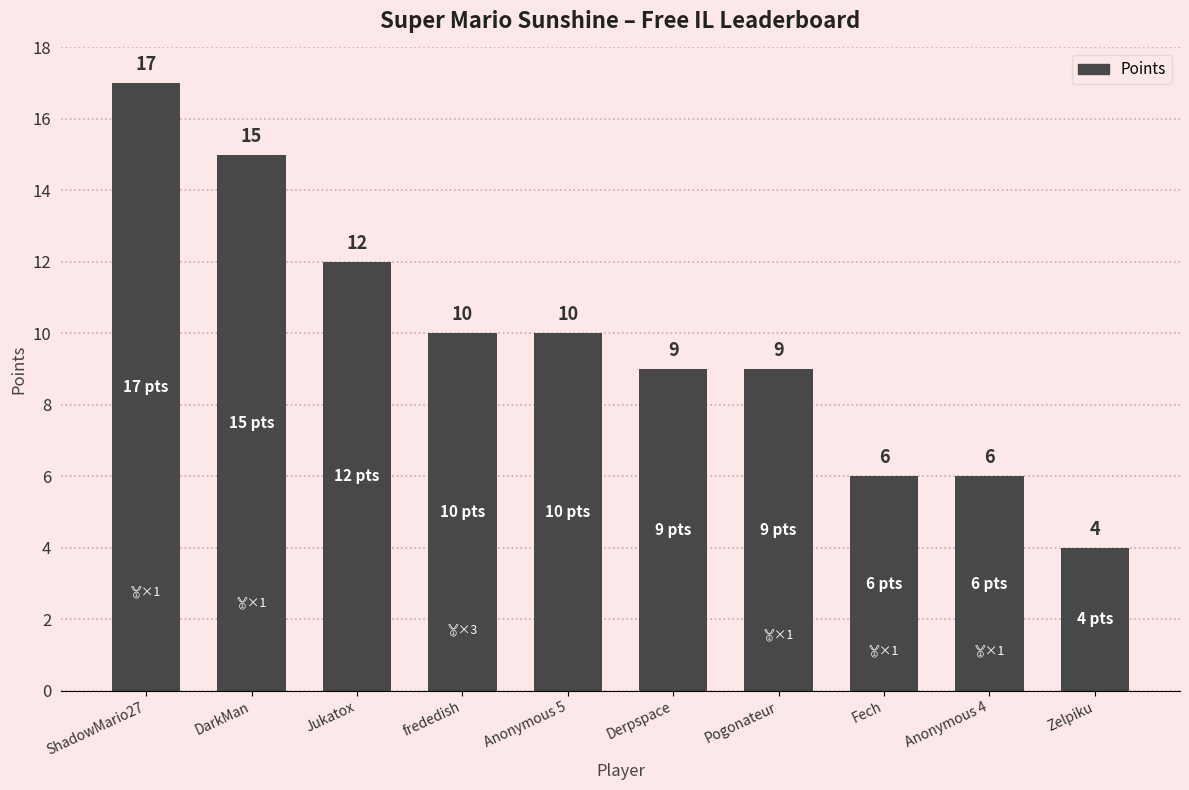

How many distinct data groups are displayed?

1